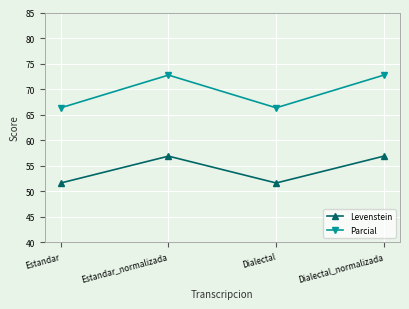

What is the average value of the Parcial series?

69.5